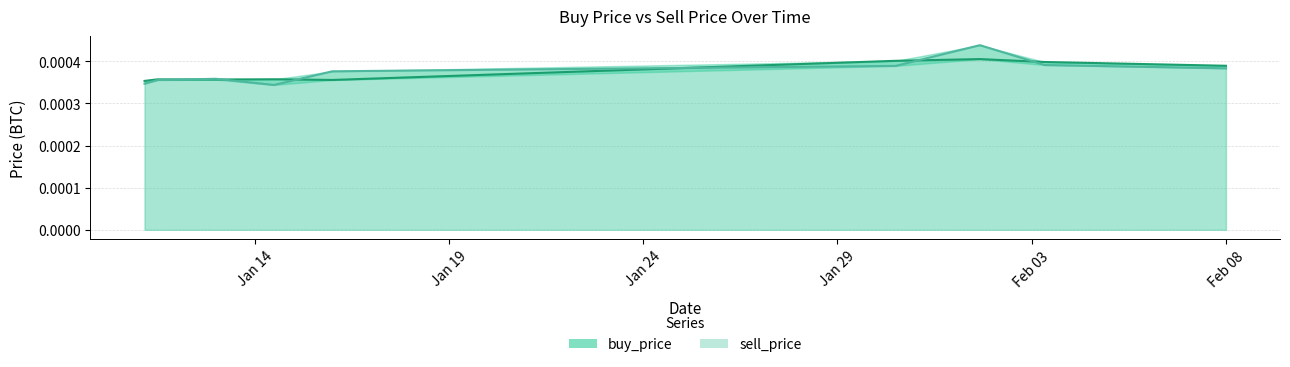

Which series changed the most between 2019-01-12 23:59:59 and 2019-02-01 15:59:59?

sell_price